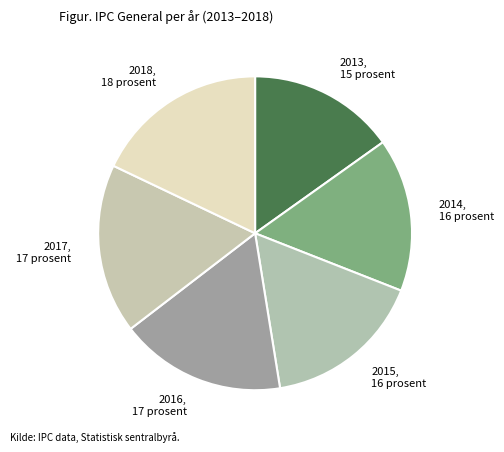

Combined, do 2018 and 2017 account for over 50%?

No